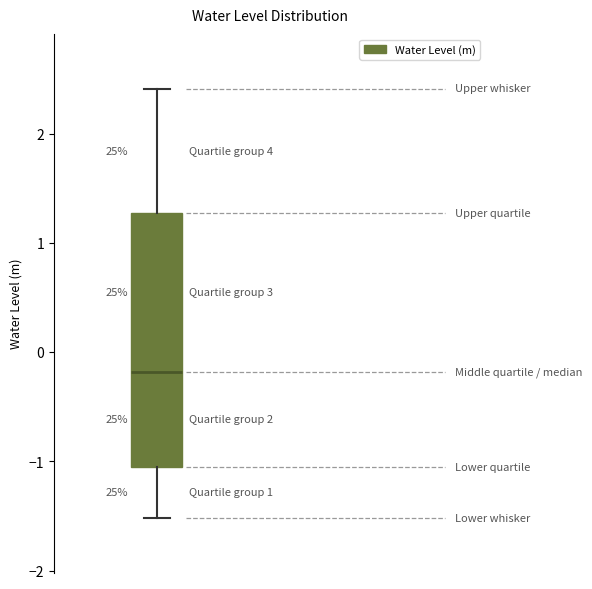

Where does the lower whisker of the box end on the y-axis? The values are not printed on the chart, so give them approximately, as read against the axis.

-1.5